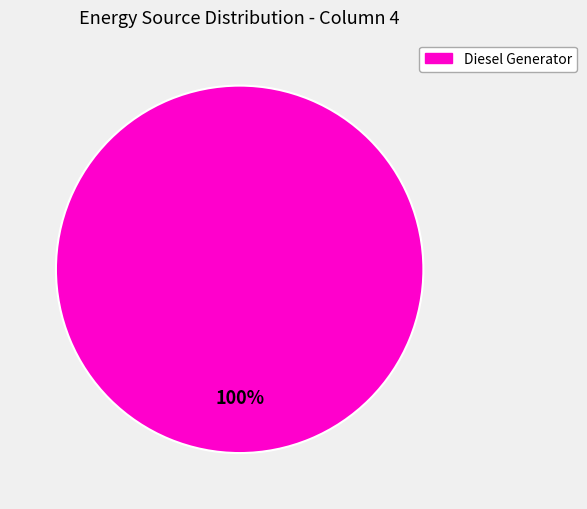

Is there a majority slice in this chart?

Yes